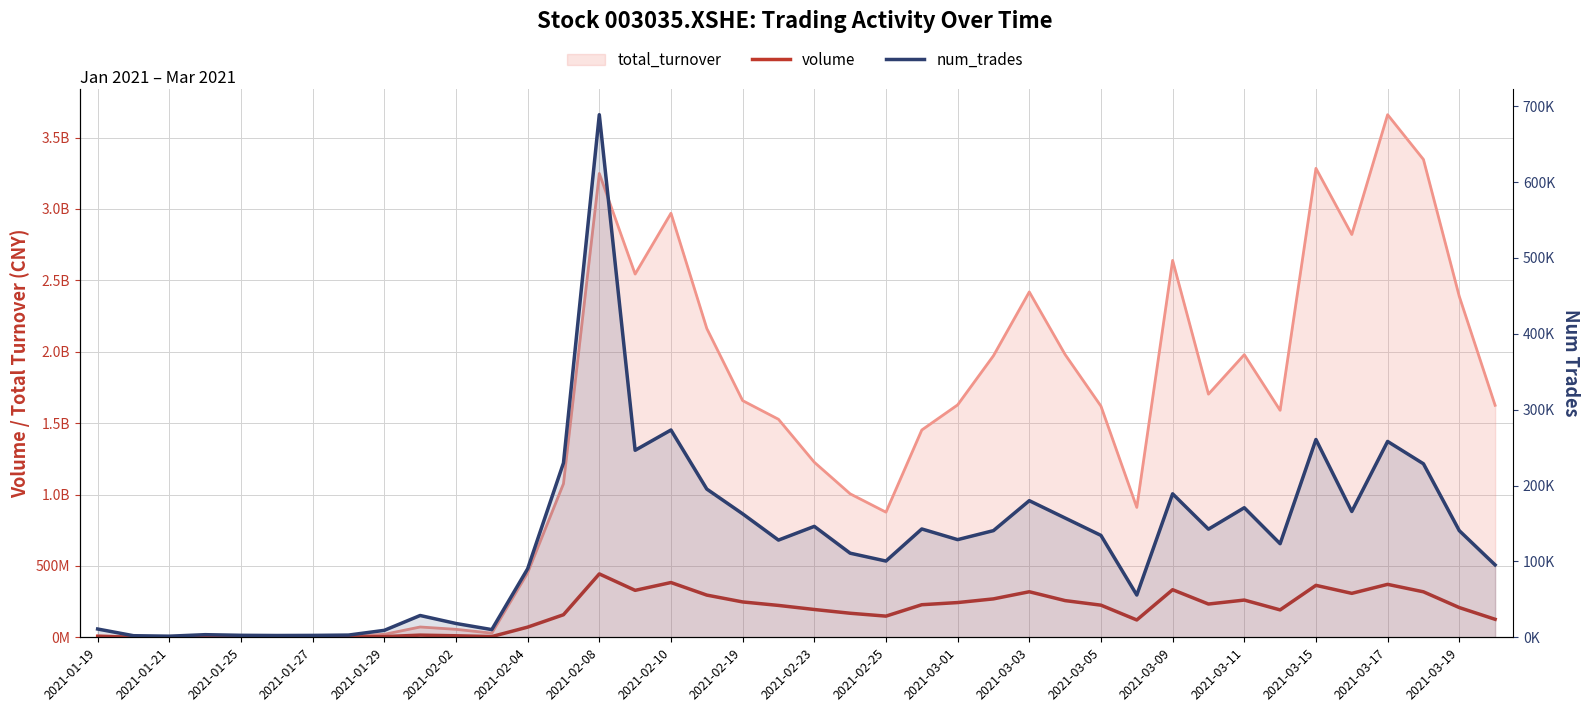

True or false: volume and num_trades intersect in this chart.

False